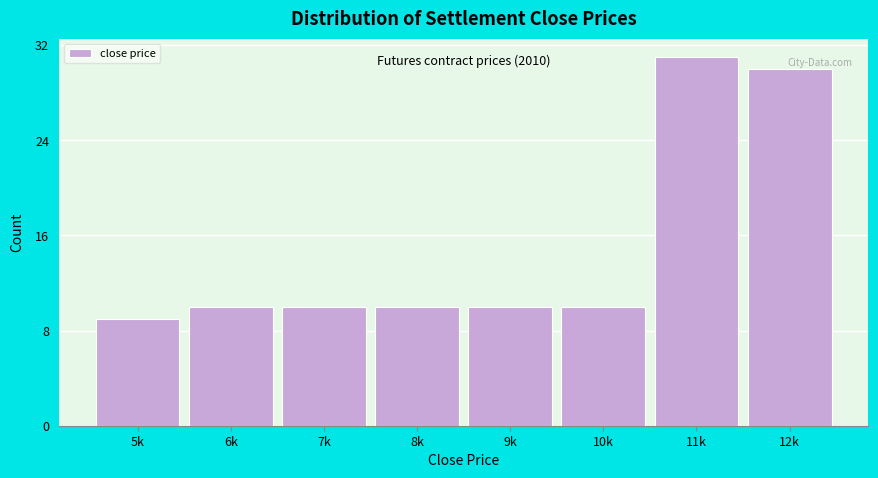

Reading left to right, what are all the values shown in this chart?

5k=9	6k=10	7k=10	8k=10	9k=10	10k=10	11k=31	12k=30